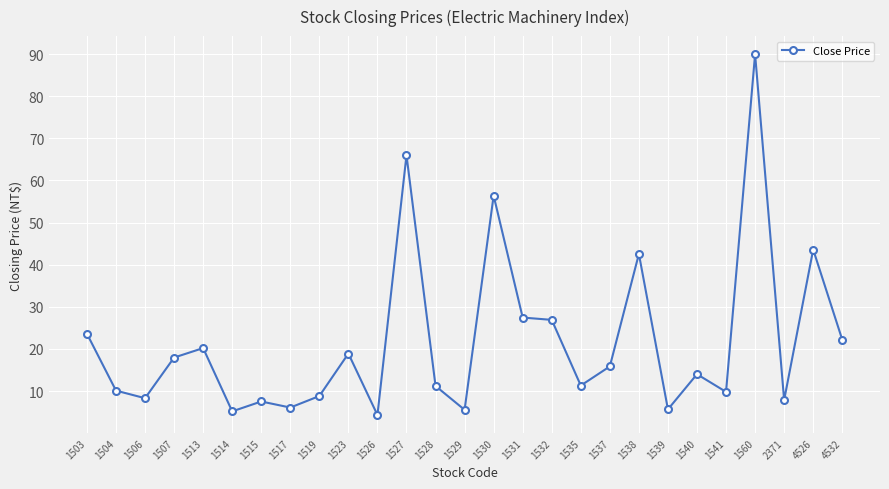

Which category has the highest value across all series?

1560